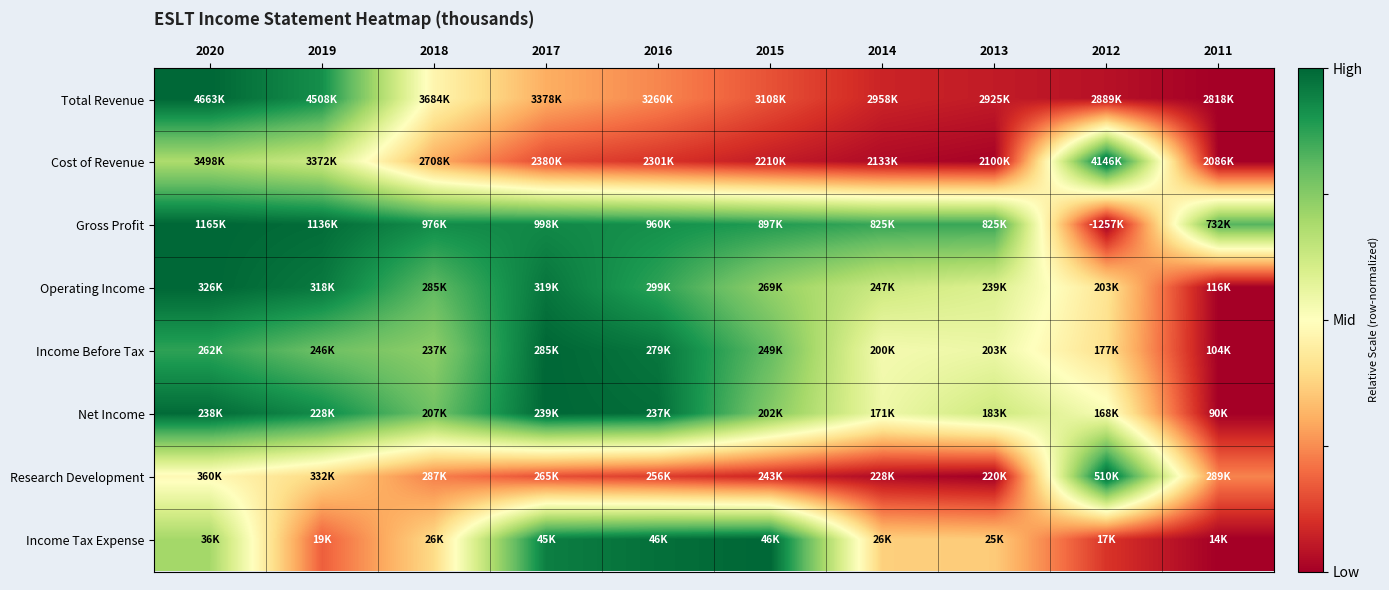

Which has a higher value, 2015 or 2018?

2018